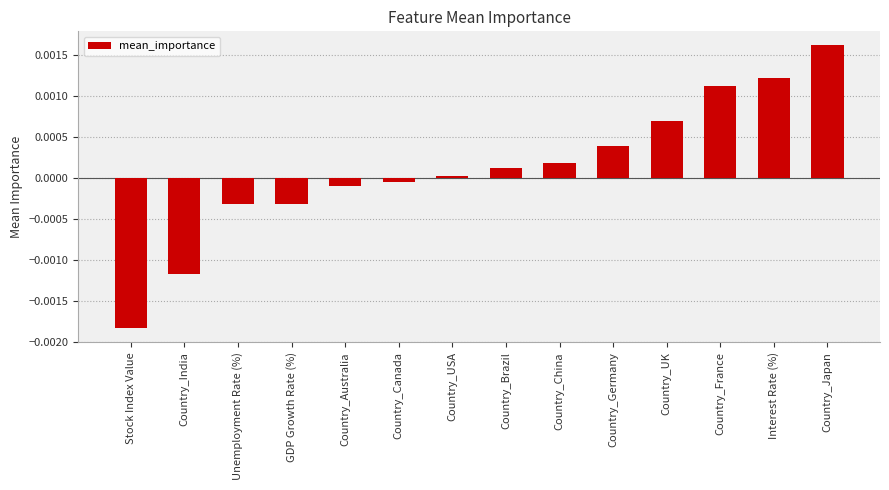

Does the chart contain stacked bars?

No